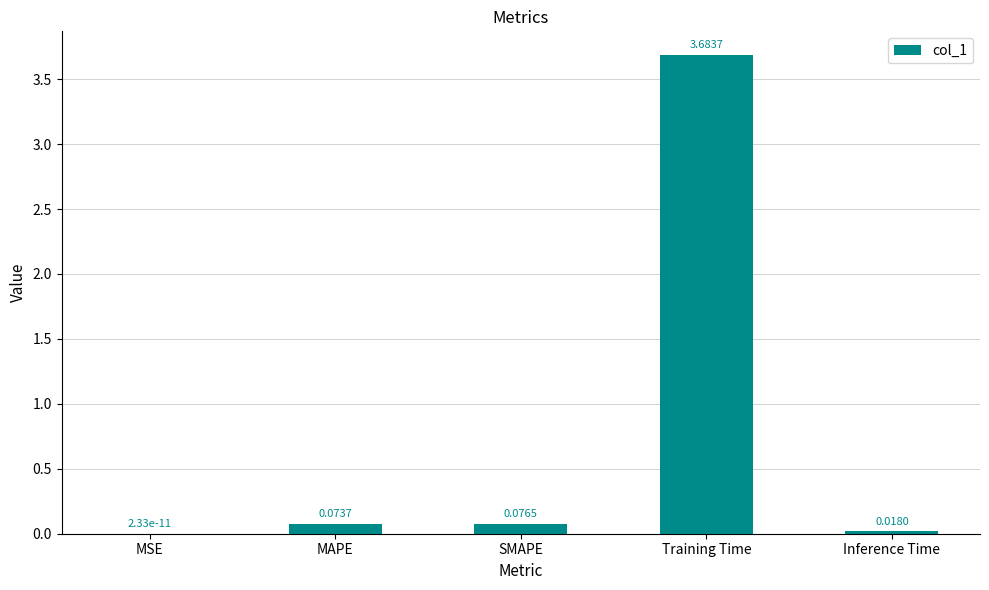

What is the change in value from MSE to MAPE?

+0.1